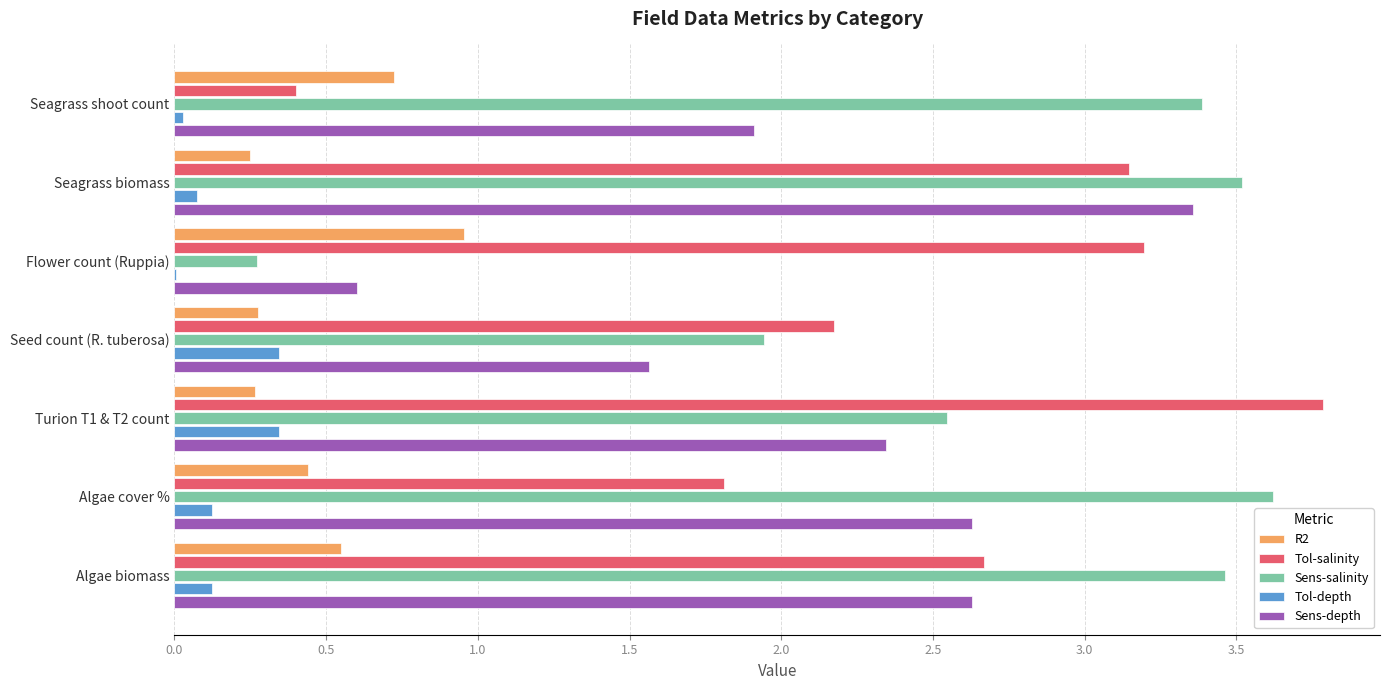

Which label corresponds to the largest value in the chart?

Turion T1 & T2 count